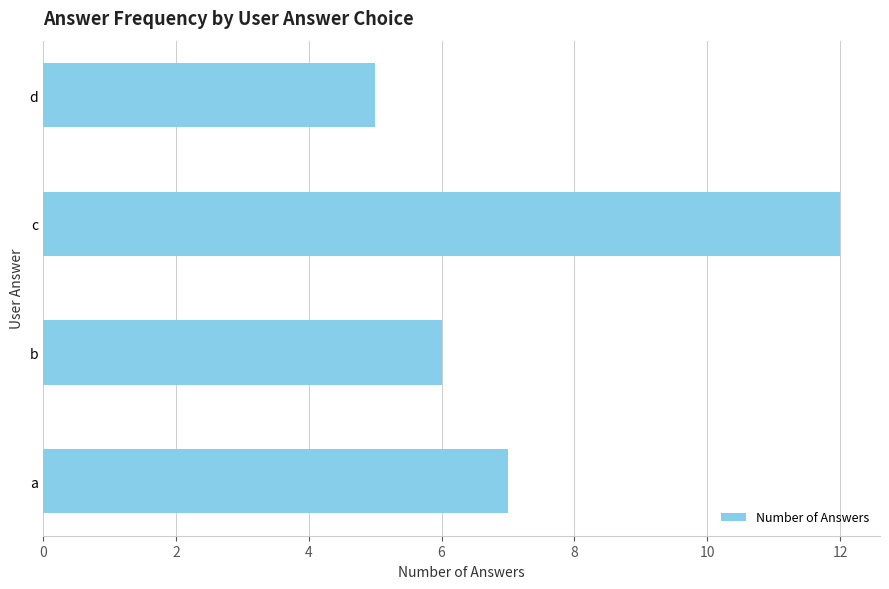

Rank the categories by value from lowest to highest.

d, b, a, c